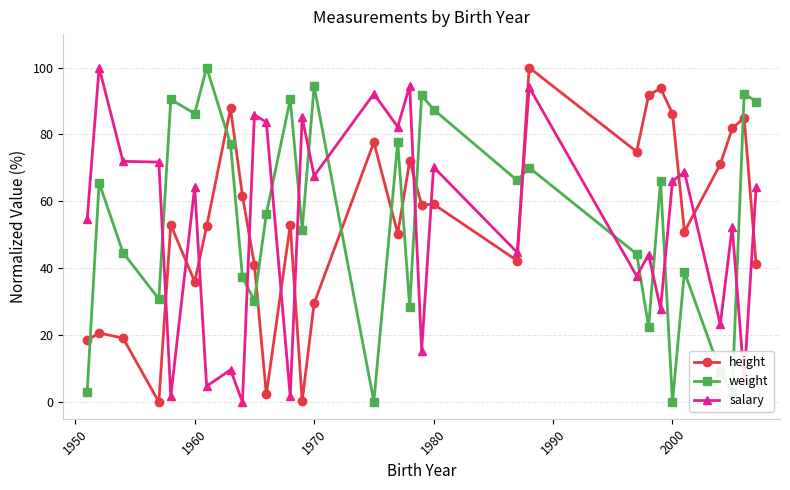

How many lines are shown in the chart?

3